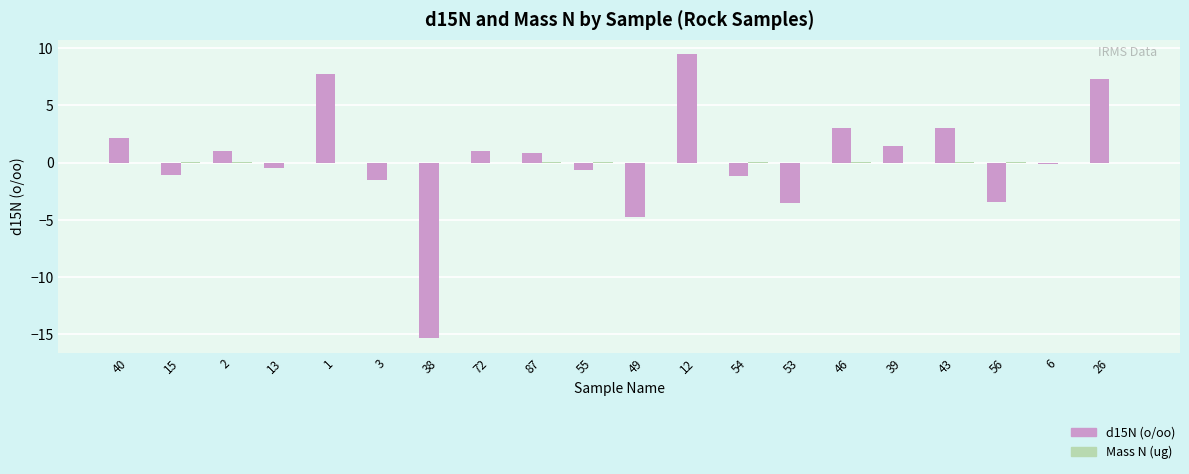

What is the maximum value shown in the chart?

9.5